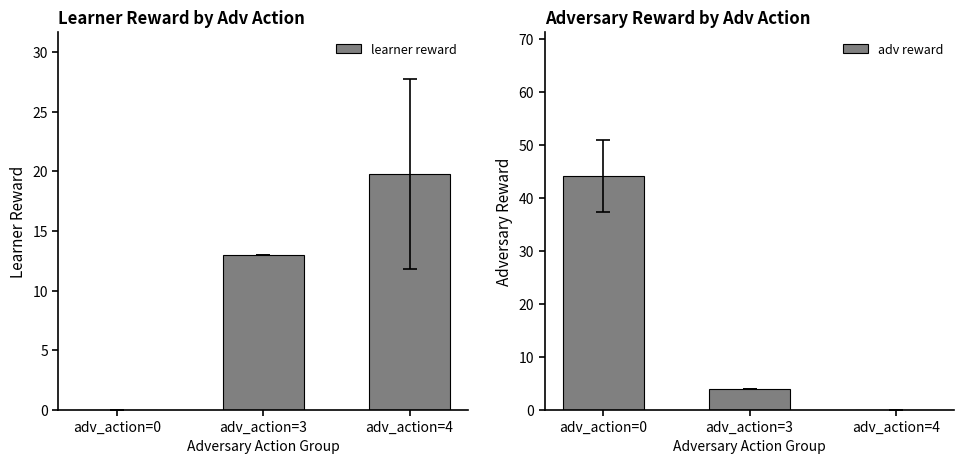

What is the difference between the maximum and minimum values in the learner reward series?

19.8